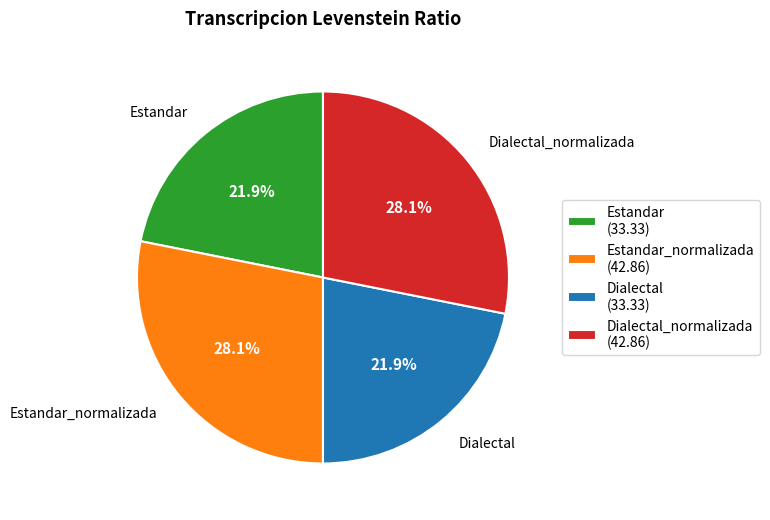

Does any single category account for the majority?

No